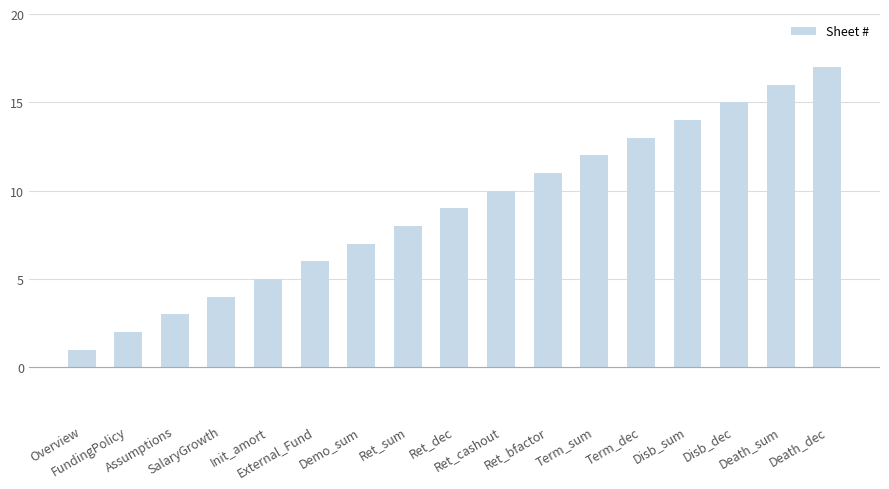

What is the smallest value displayed?

1